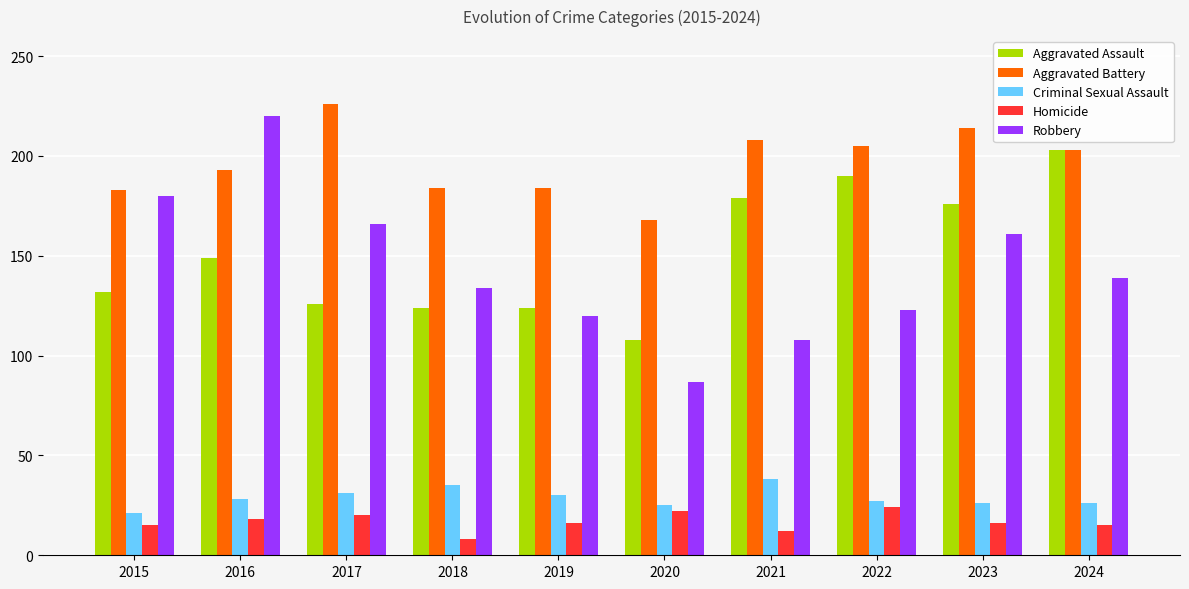

What is the spread (max minus min) of values at 2019?

168